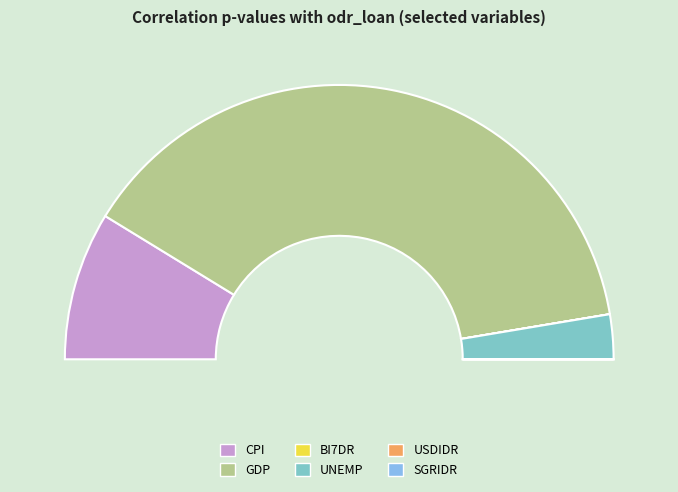

True or false: UNEMP accounts for 5% of the total.

True